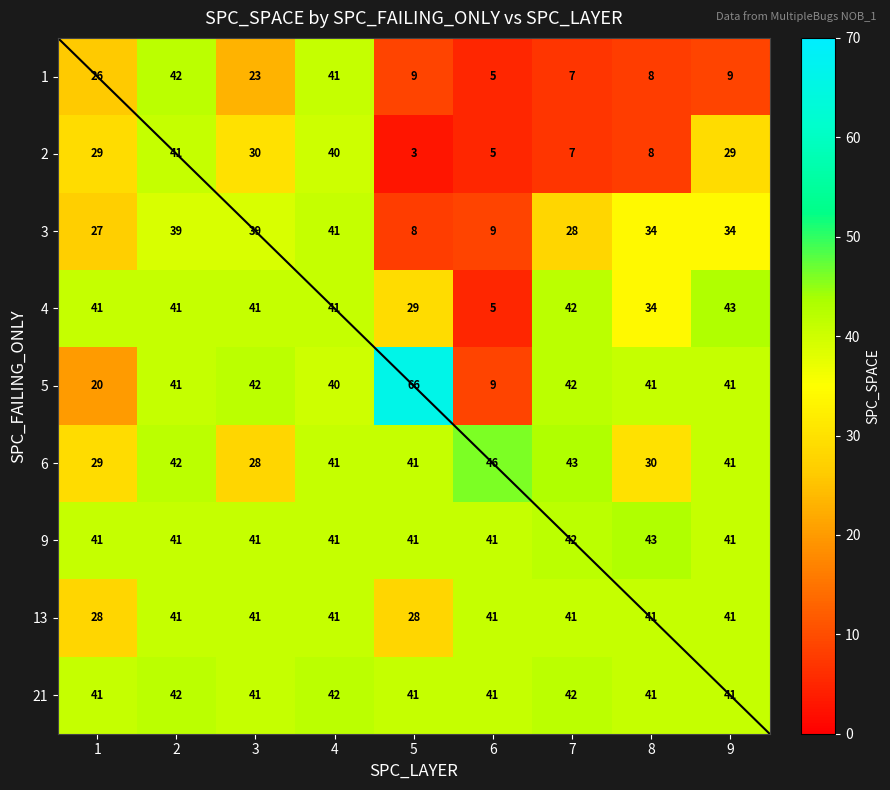

What is the sum of all 3 values?

259